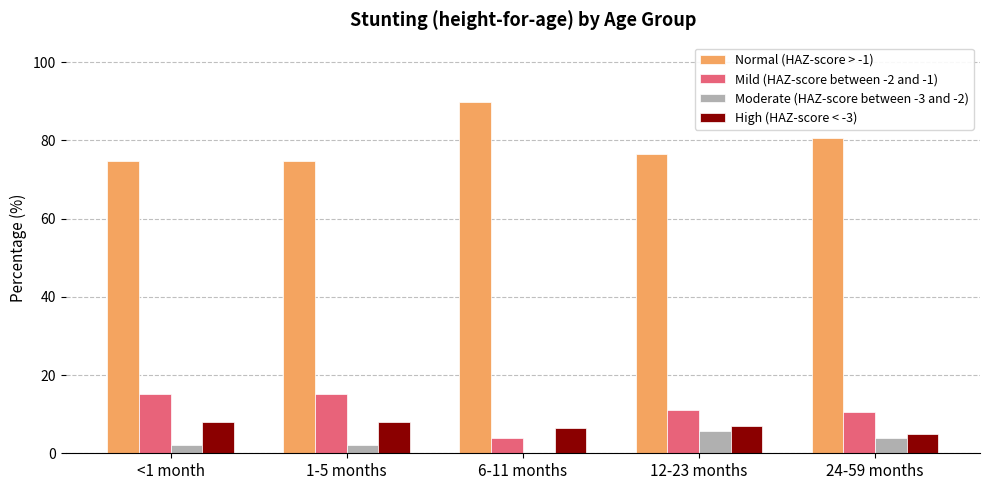

What is the maximum value shown in the chart?

89.7